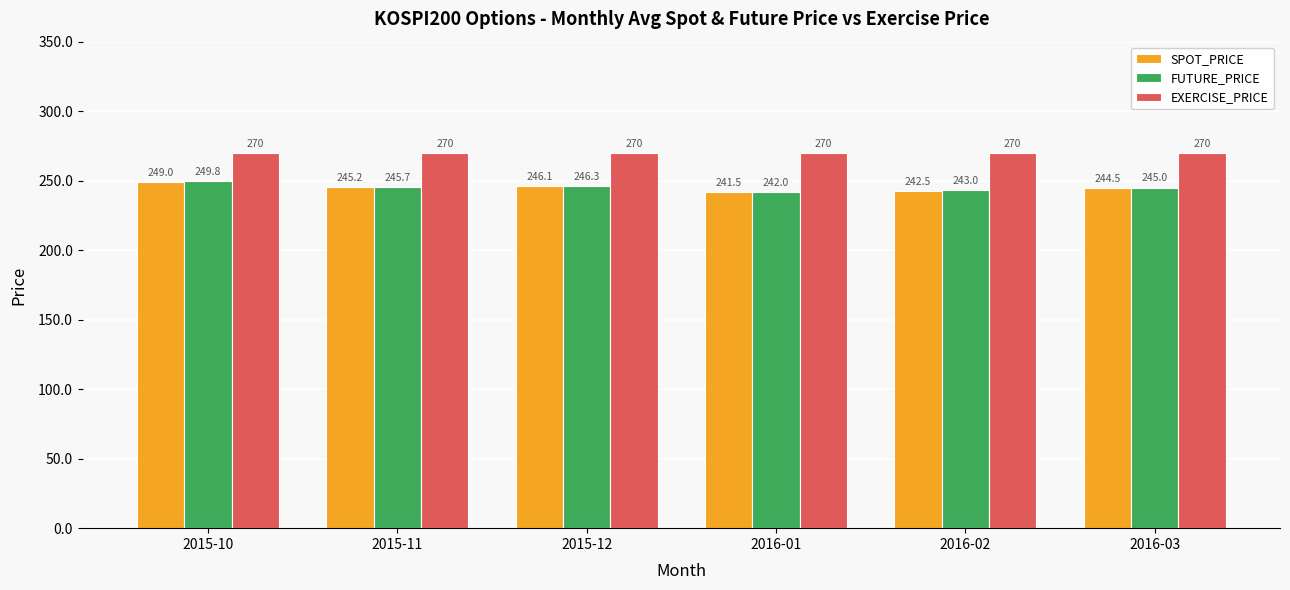

How many bars are there in each group?

3